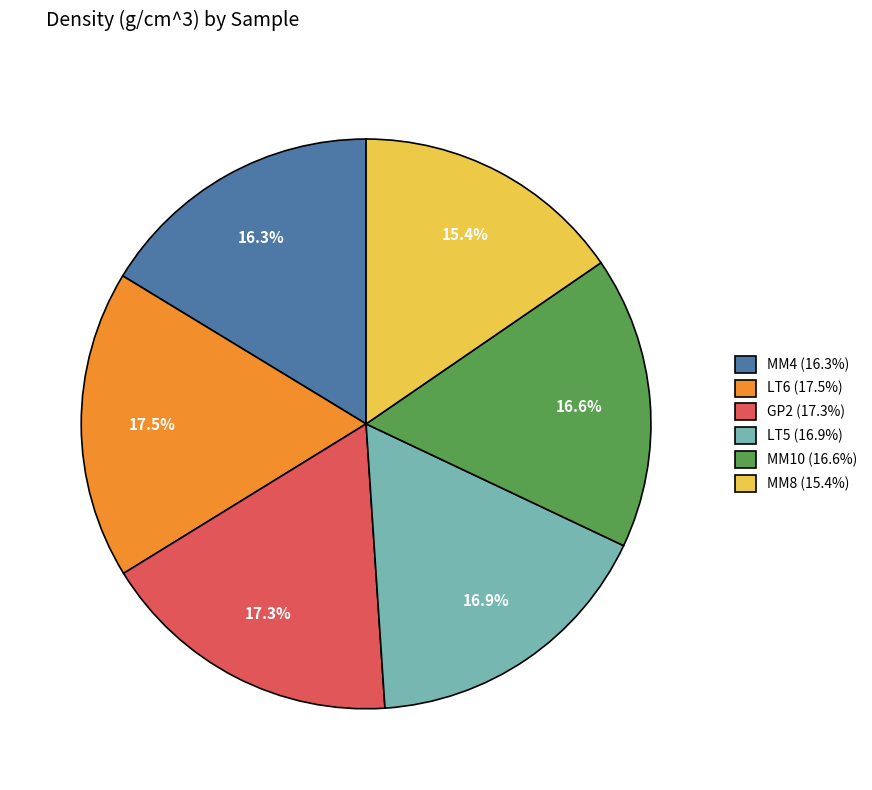

How many slices are in this pie chart?

6